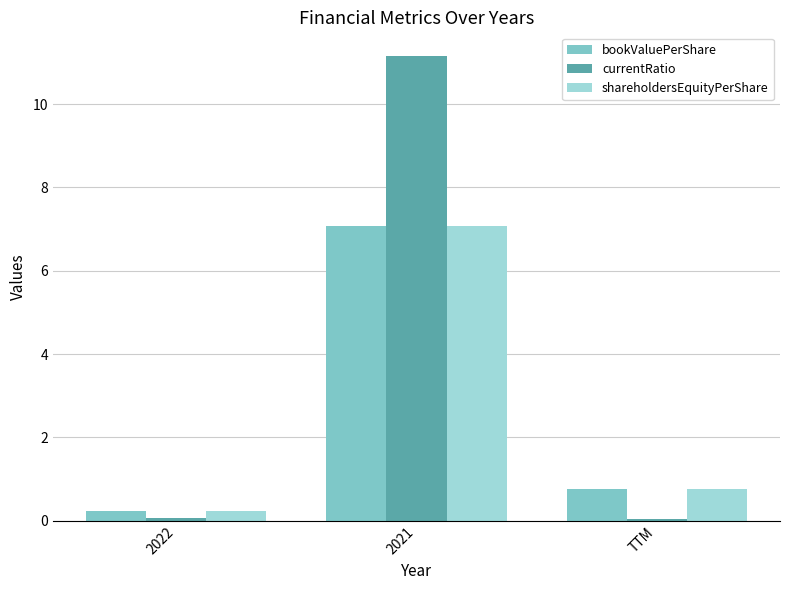

What is the label of the 2nd bar from the right?

2021